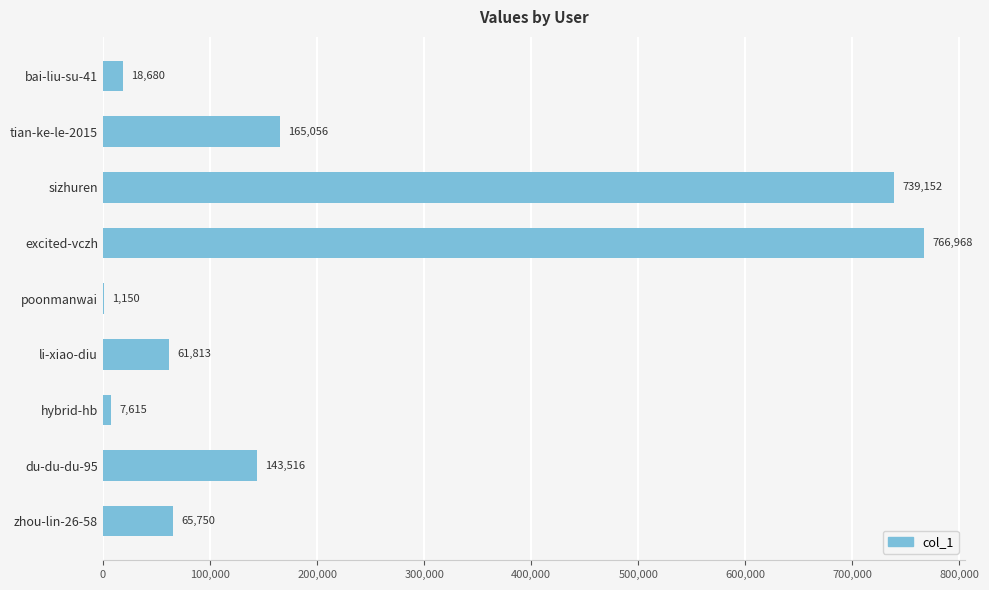

What value does the data have at bai-liu-su-41, to the nearest 50?

18700